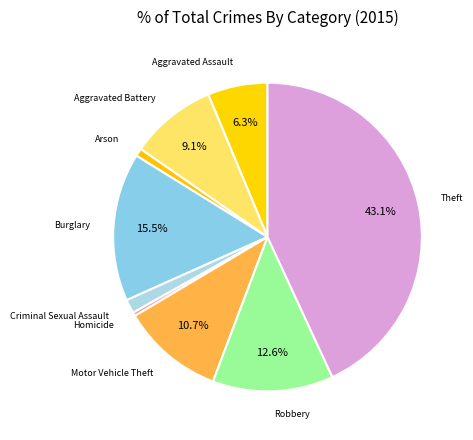

To the nearest percent, what is the combined percentage of Arson and Burglary?

16%